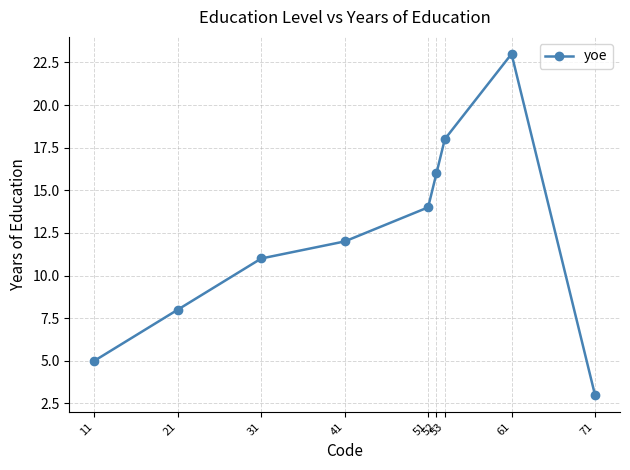

Where is the first local maximum?

61